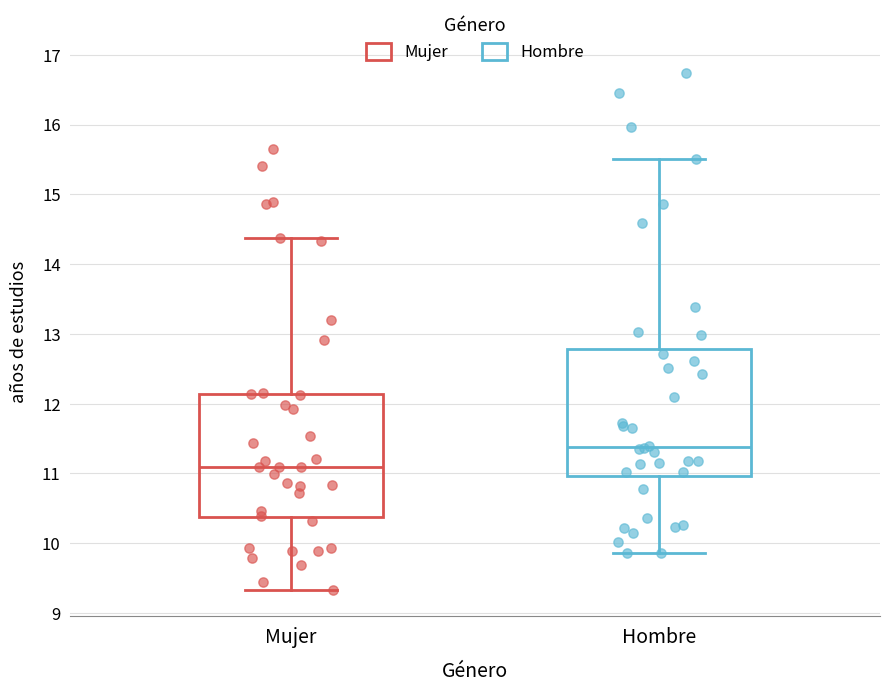

Where does the median line of the box for Hombre sit on the y-axis? The values are not printed on the chart, so give them approximately, as read against the axis.

11.4